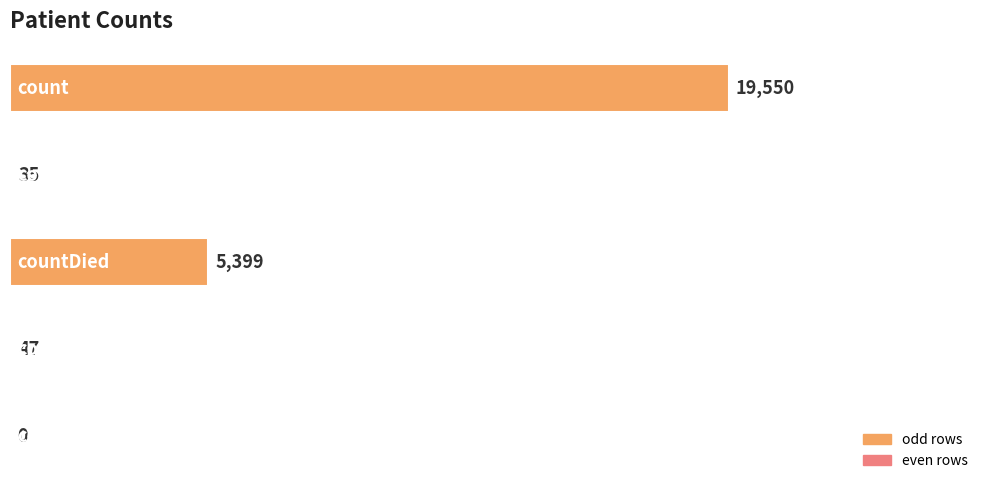

At which label is the value closest to 9775?

2